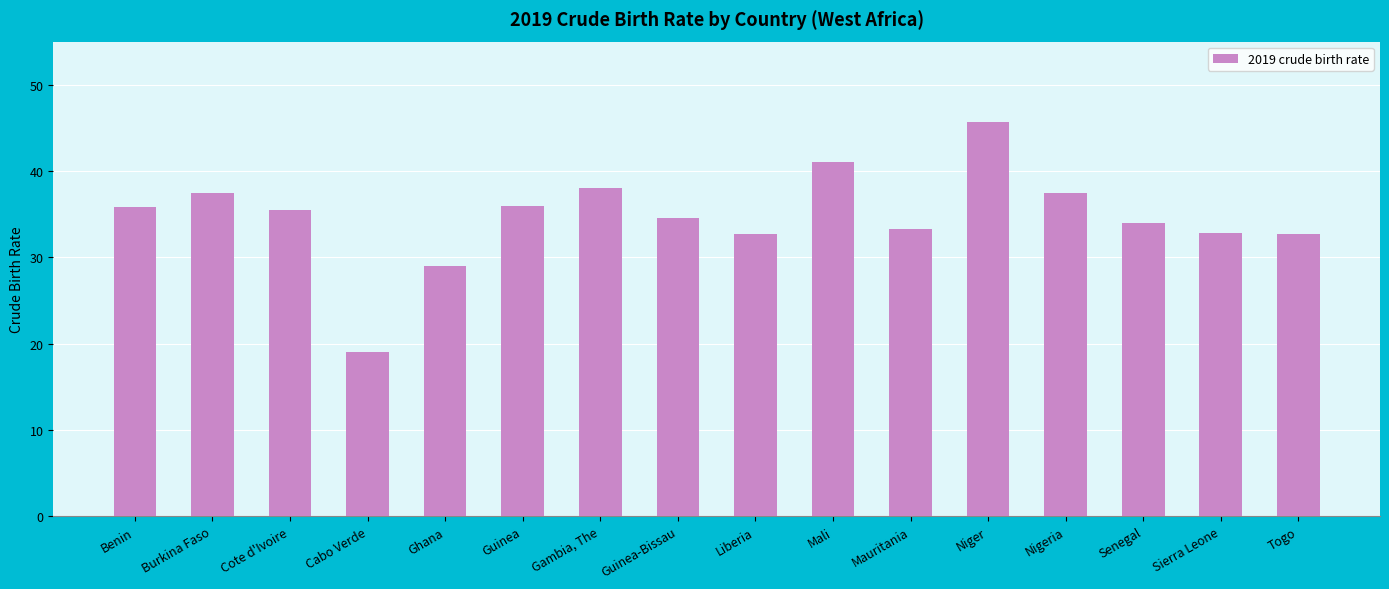

What is the value of the 12th bar from the left?

45.6